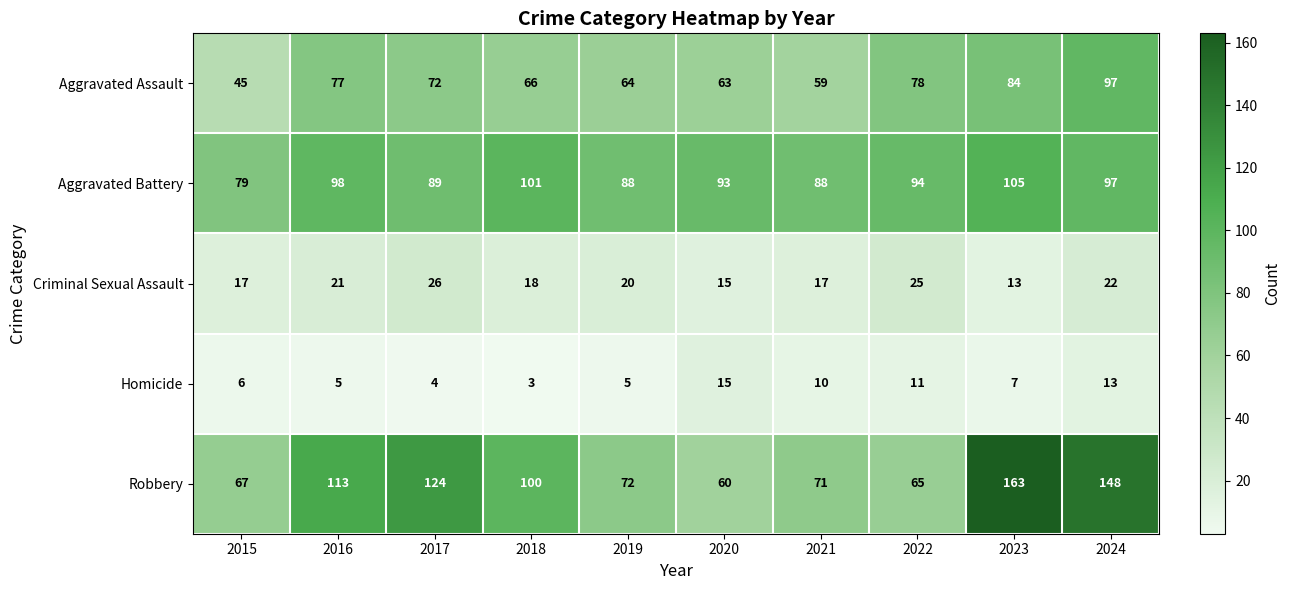

What is the maximum value shown in the chart?

163